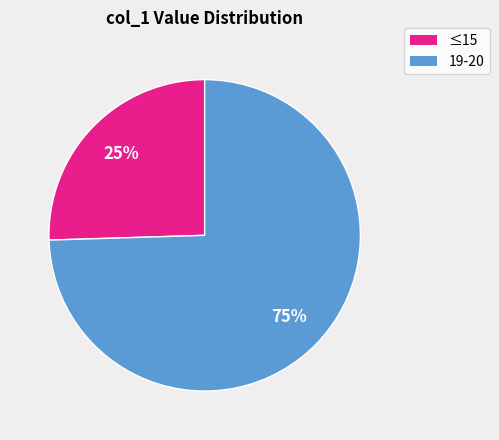

To the nearest percent, what is the average slice percentage?

50%